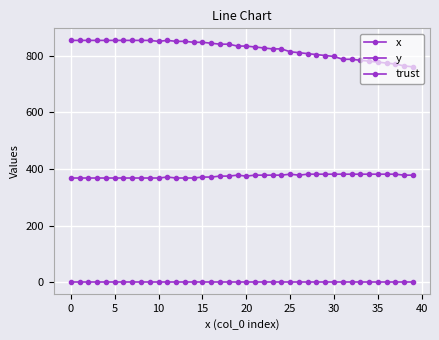

Reading right to left, transcribe all the data shown in this chart.

x: 760.0	763.3	770.0	773.3	776.7	780.0	783.3	786.7	786.7	796.7	800.0	803.3	806.7	810.0	813.3	823.3	823.3	826.7	830.0	833.3	833.3	840.0	840.0	843.3	846.7	846.7	850.0	850.0	853.3	850.0	853.3	853.3	853.3	853.3	853.3	853.3	853.3	853.3	853.3	853.3
y: 378.0	378.0	381.4	381.4	381.4	381.4	381.4	381.4	381.4	381.4	381.4	381.4	381.4	378.0	381.4	378.0	378.0	378.0	378.0	374.6	378.0	374.6	374.6	371.2	371.2	367.9	367.9	367.9	371.2	367.9	367.9	367.9	367.9	367.9	367.9	367.9	367.9	367.9	367.9	367.9
trust: 2.0	2.0	2.0	2.0	2.0	2.0	2.0	2.0	2.0	2.0	2.0	2.0	2.0	2.0	2.0	2.0	2.0	2.0	2.0	2.0	2.0	2.0	2.0	2.0	2.0	2.0	2.0	2.0	2.0	2.0	2.0	2.0	2.0	2.0	2.0	2.0	2.0	2.0	2.0	2.0